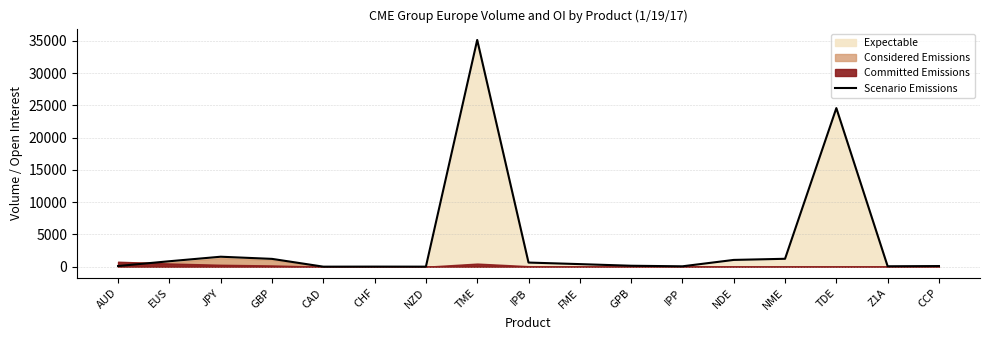

At which label is the value closest to 17567?

TDE